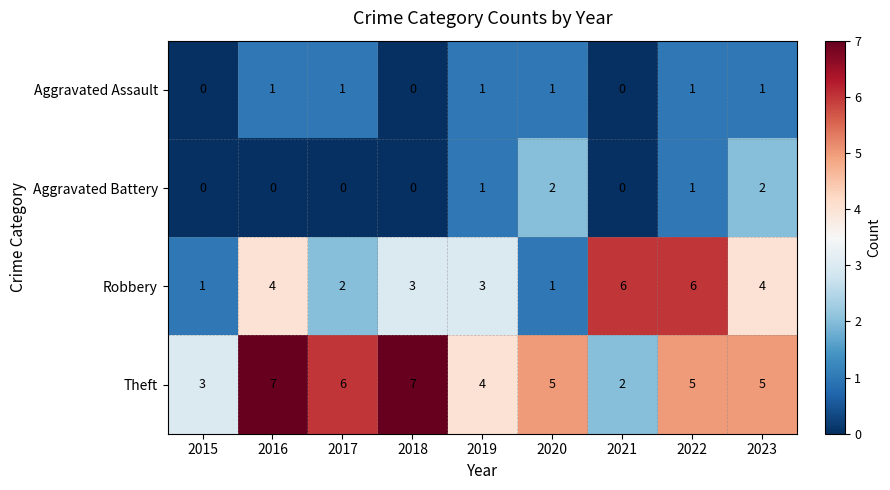

What is the sum of all Theft values?

44